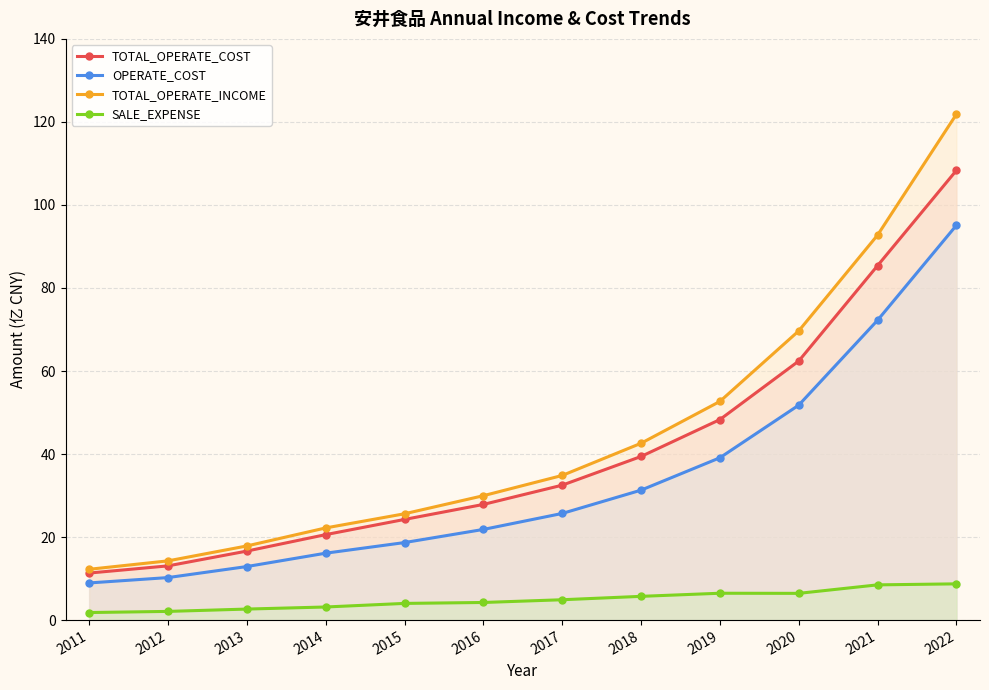

Which has a higher value, 2012 or 2019?

2019